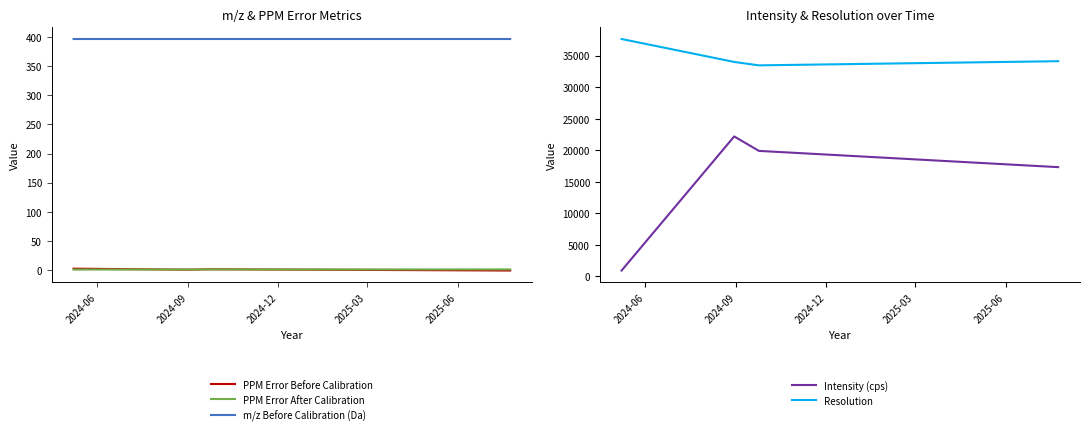

What is the lowest value of the PPM Error After Calibration series?

0.2